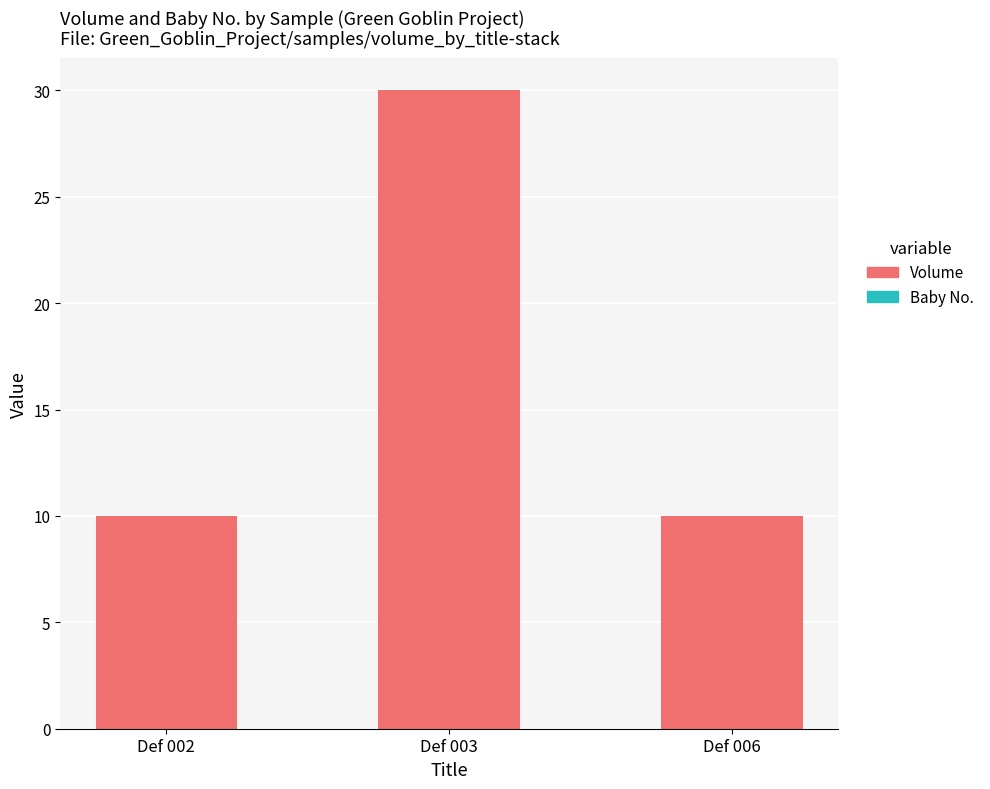

What is the sum of the values at Def 006 and Def 002?

20